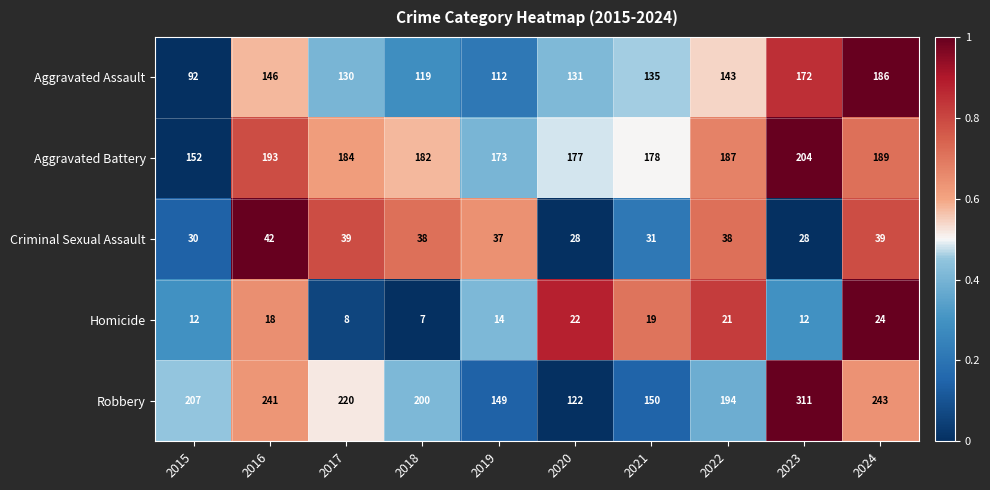

What is the sum of the Homicide values at 2023 and 2021?

31